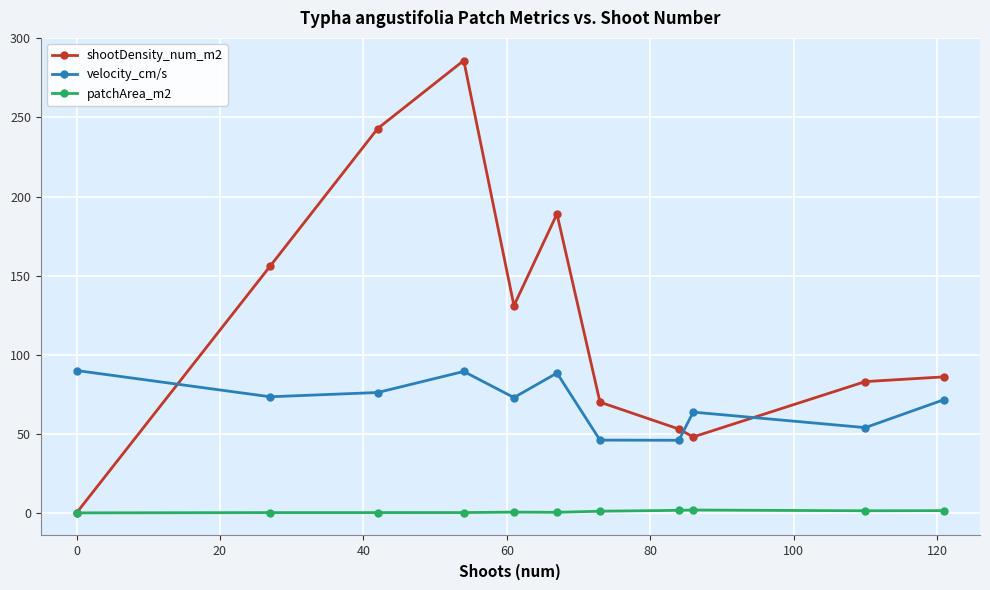

At how many categories does at least one series exceed 150?

4